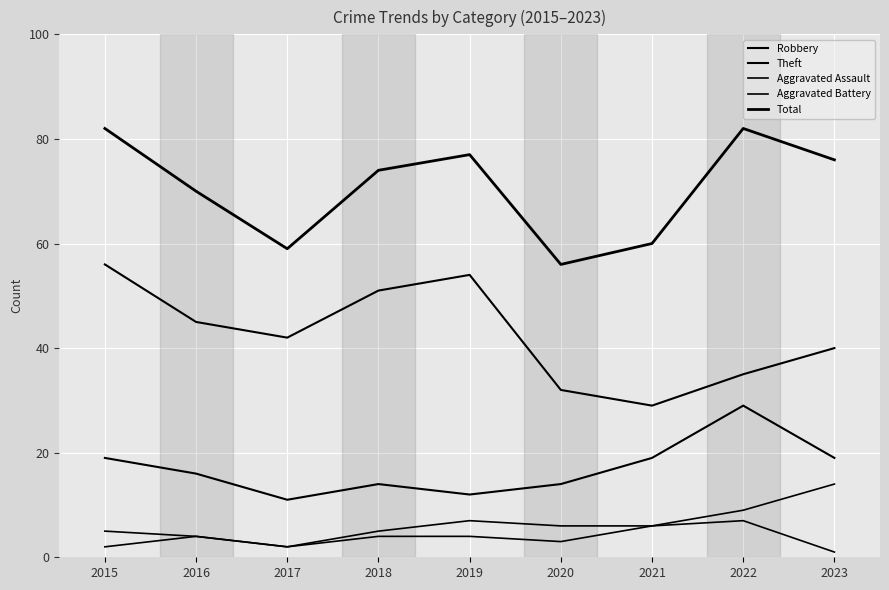

How many lines are shown in the chart?

5